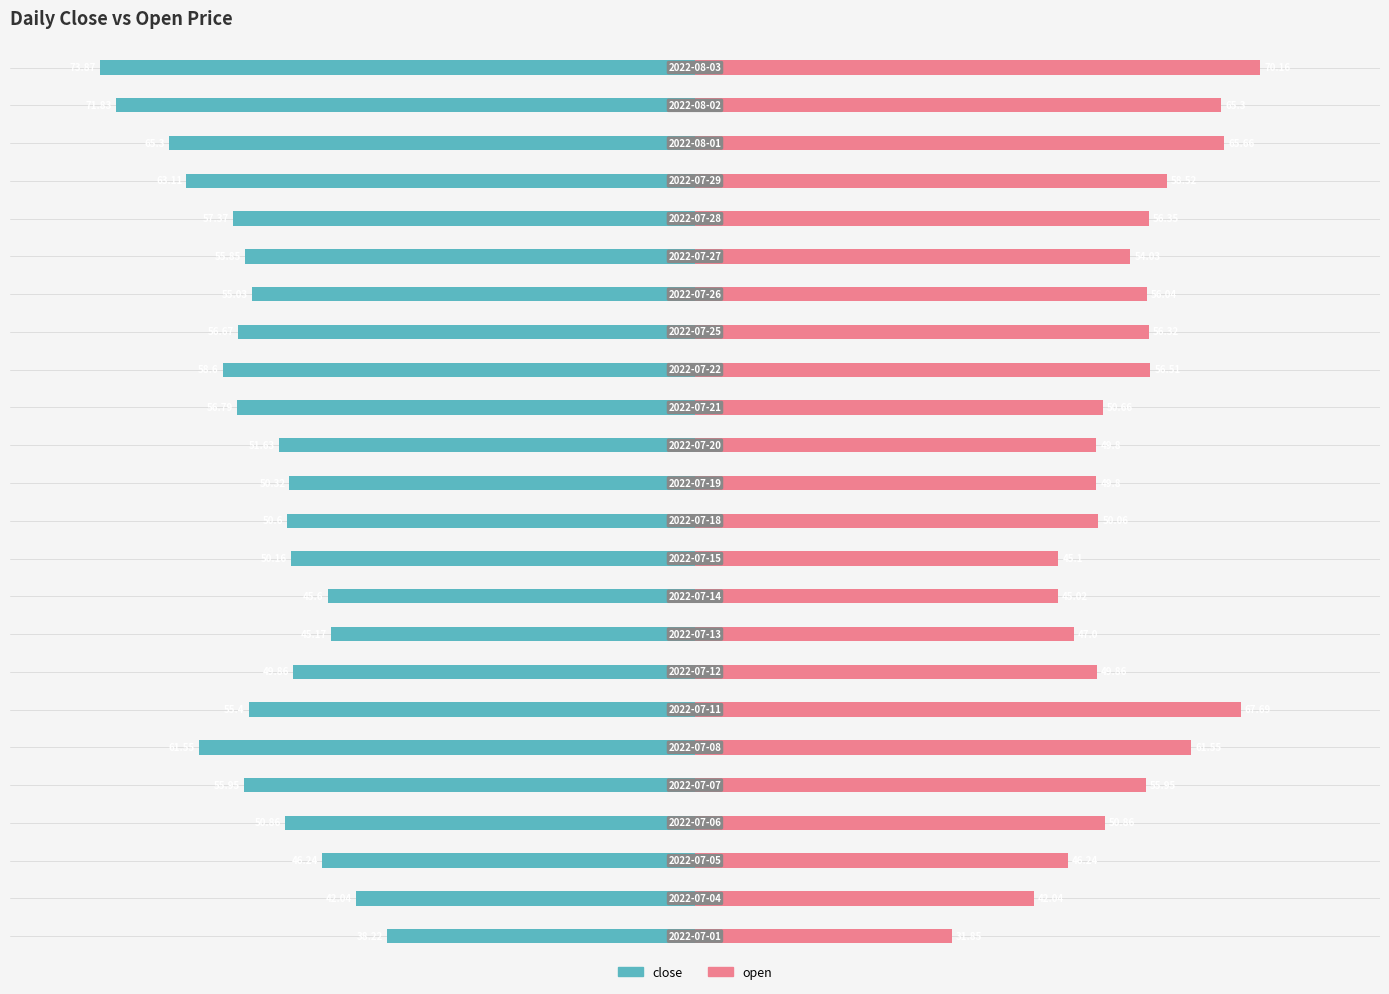

How many bars are there in total?

48